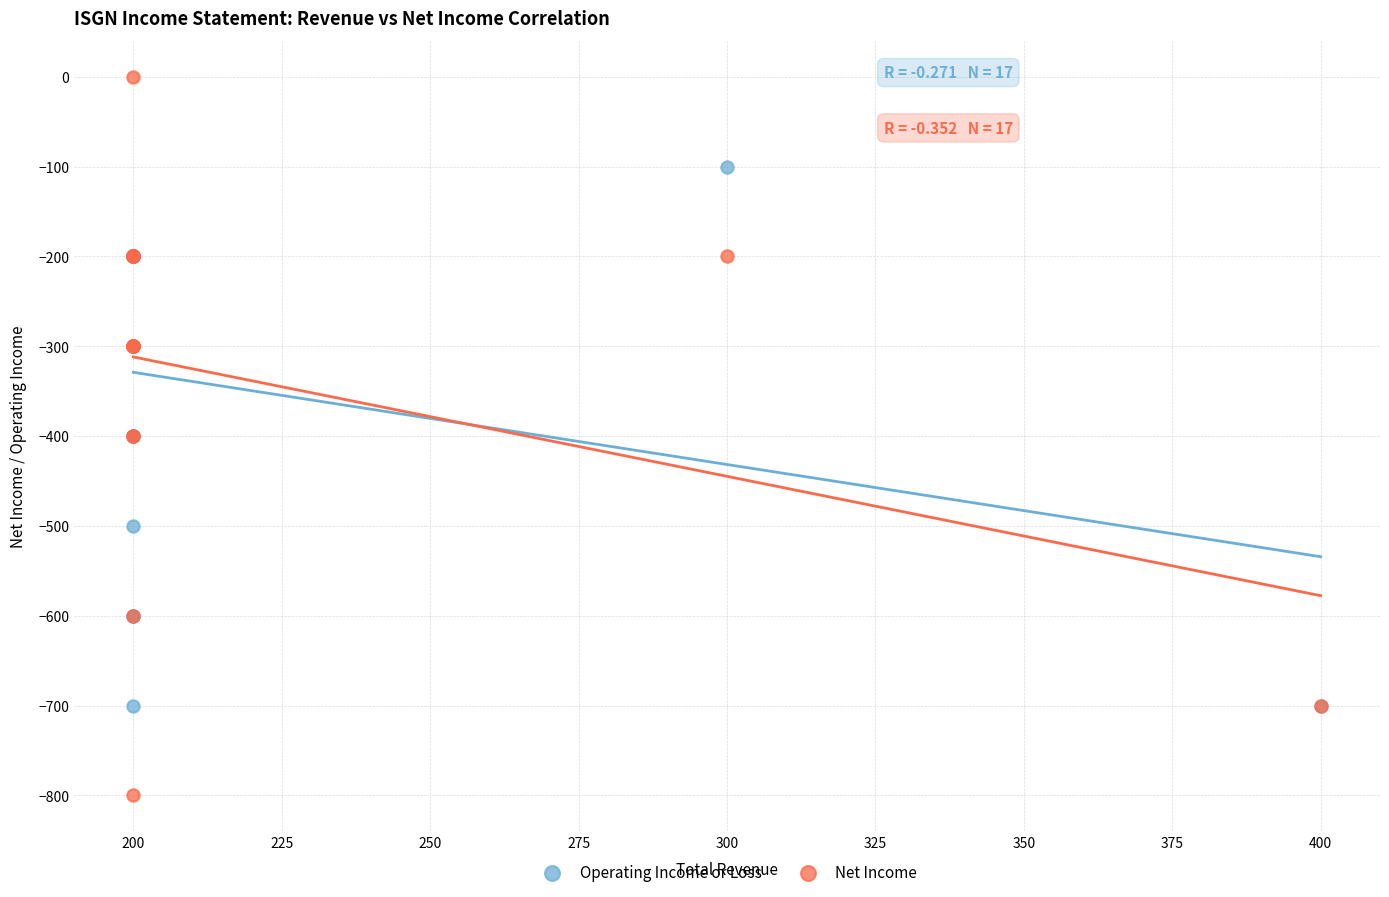

Which series contains the lowest Y value?

Net Income